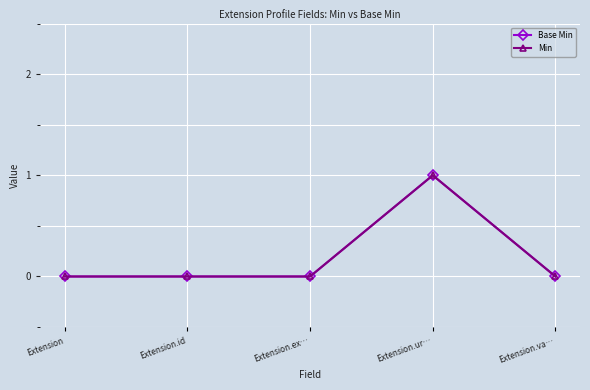

Between Extension.id and Extension.ur…, which is larger?

Extension.ur…